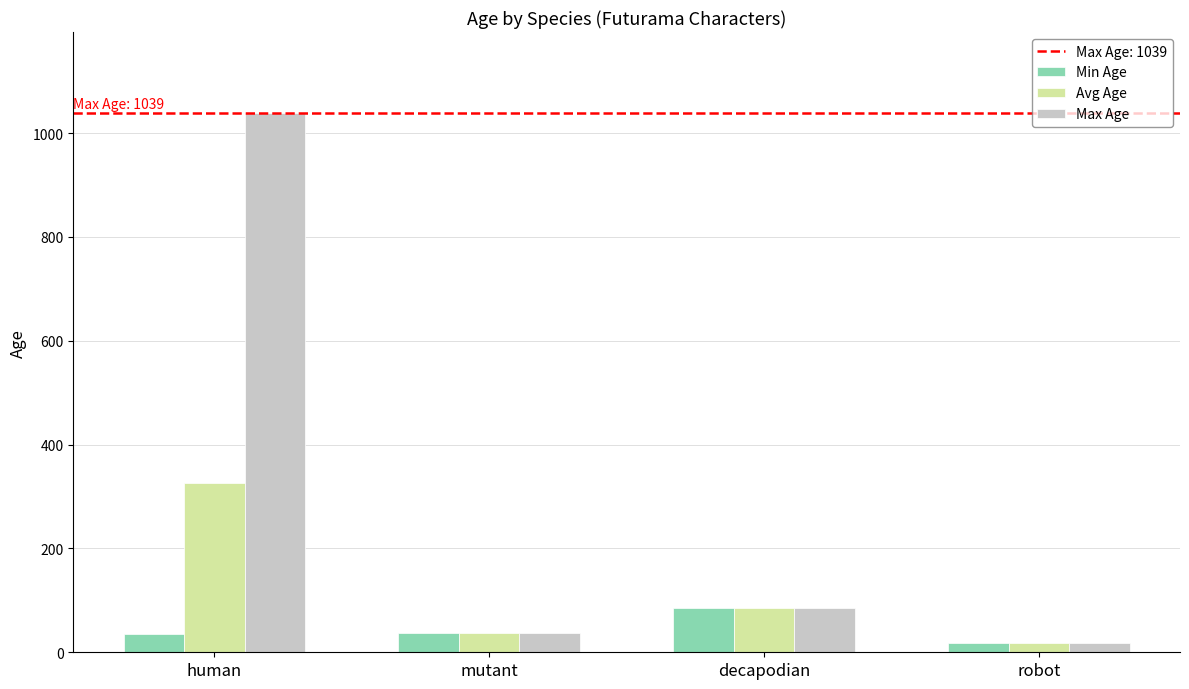

List the series in order of their overall mean, lowest first.

Min Age, Avg Age, Max Age